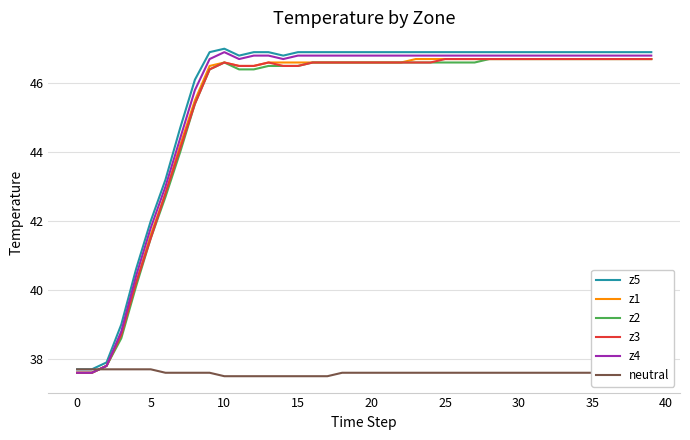

What is the minimum value for z5?

37.7